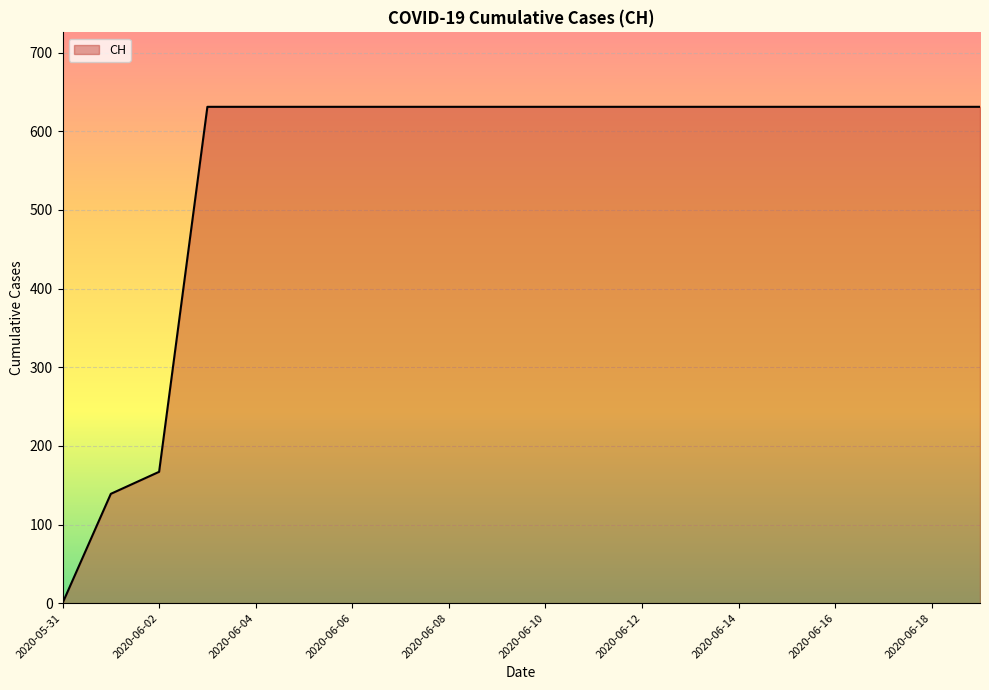

What is the difference between the maximum and minimum values?

631